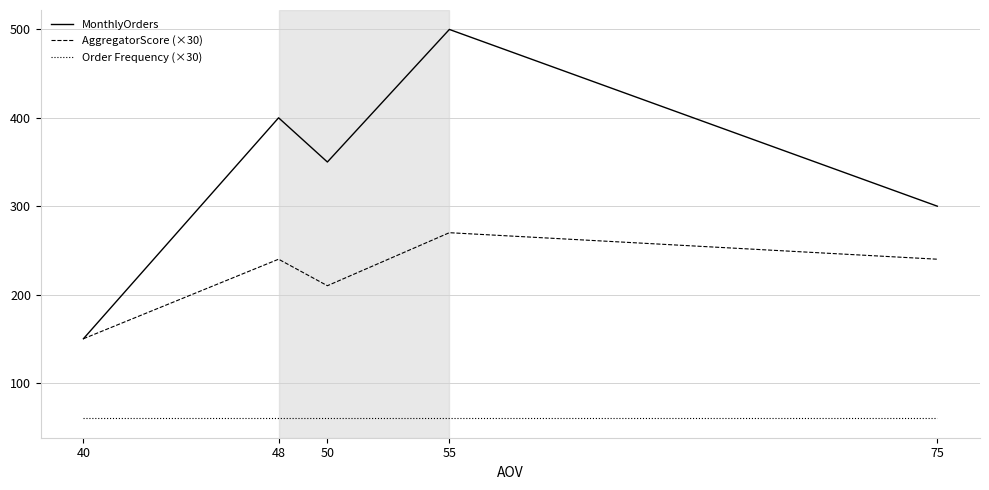

What is the spread (max minus min) of values at 50?

290